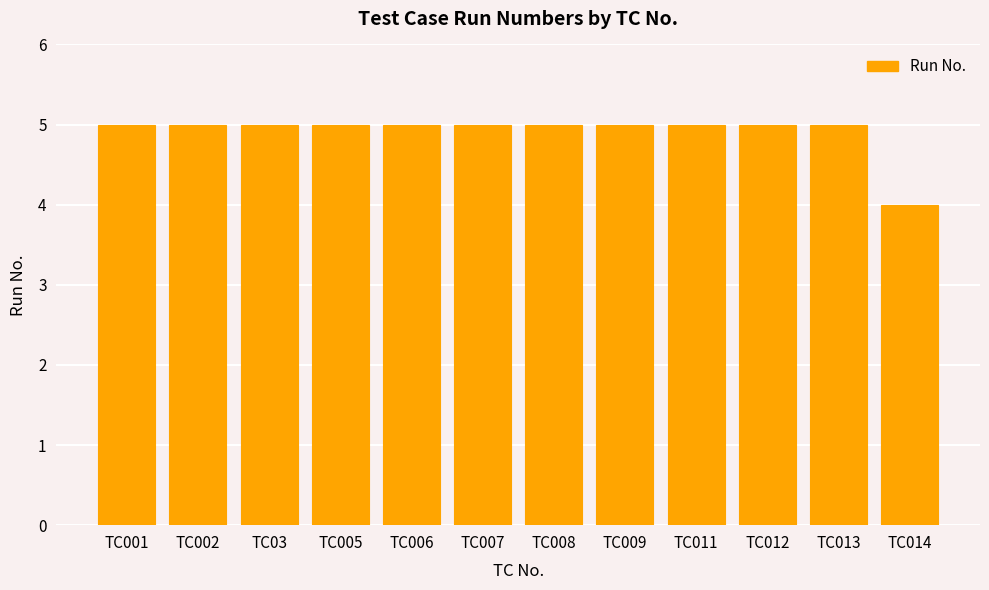

Is it true that the value at TC03 is 5?

True